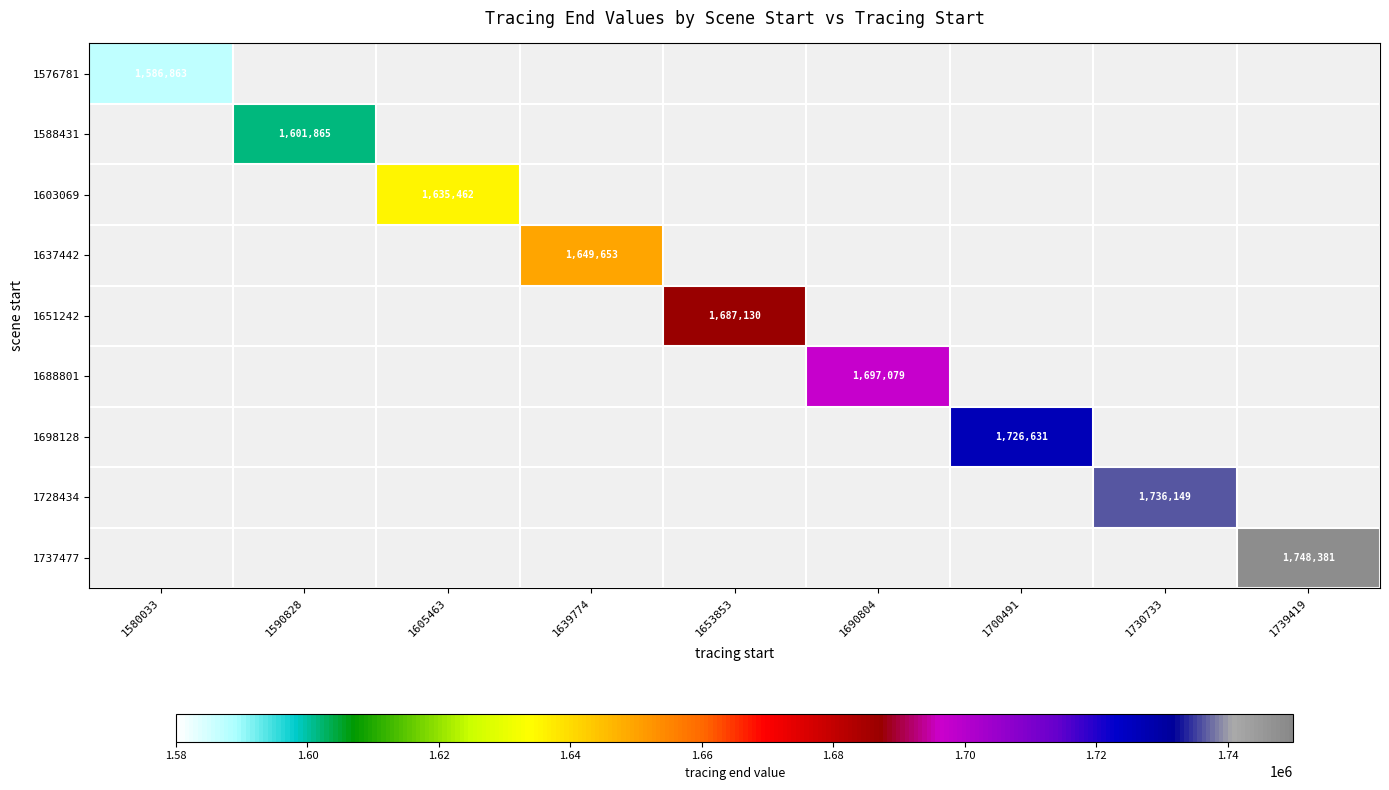

The 1588431 series shows 1601865.0 at 1590828. True or false?

True